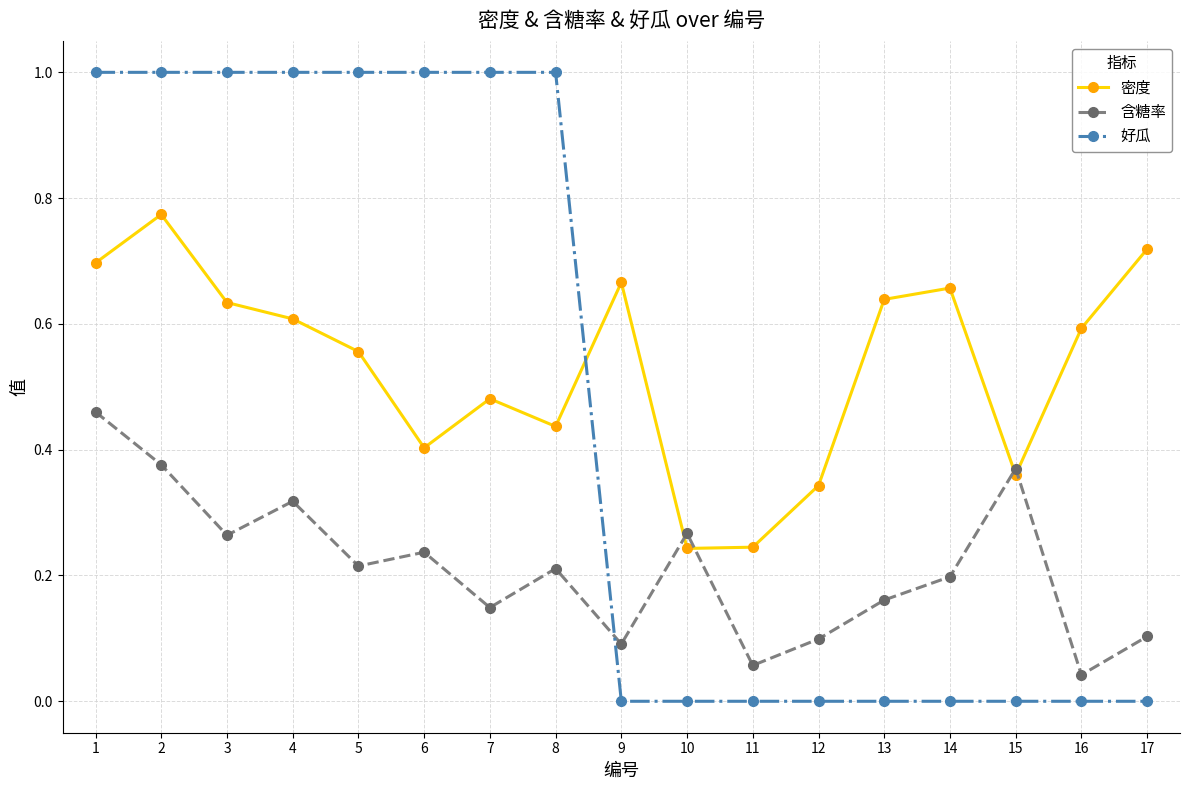

At how many categories does at least one series exceed 0?

17